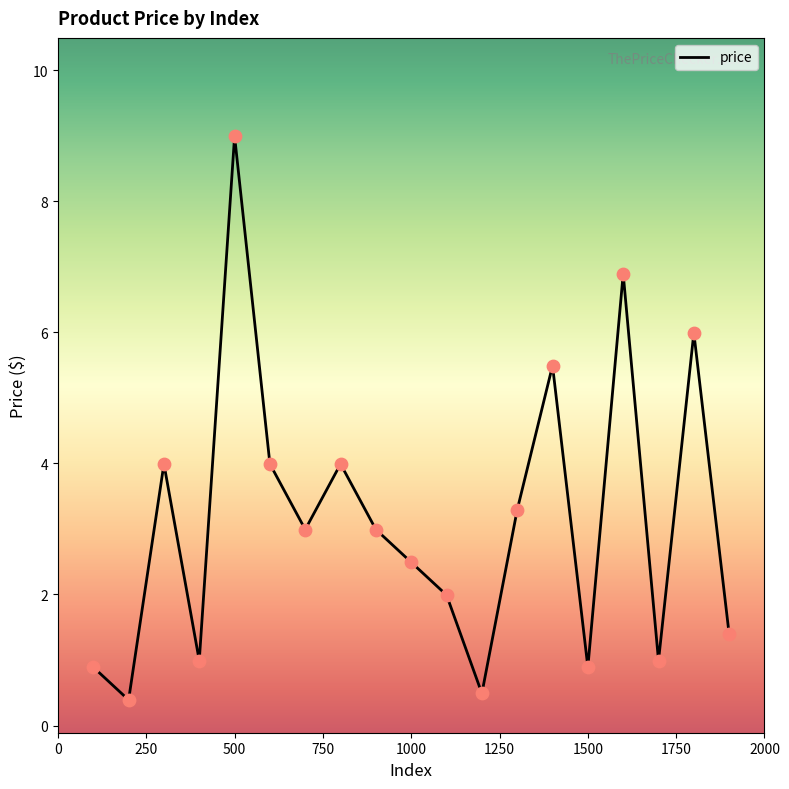

What is the maximum value shown in the chart?

9.0